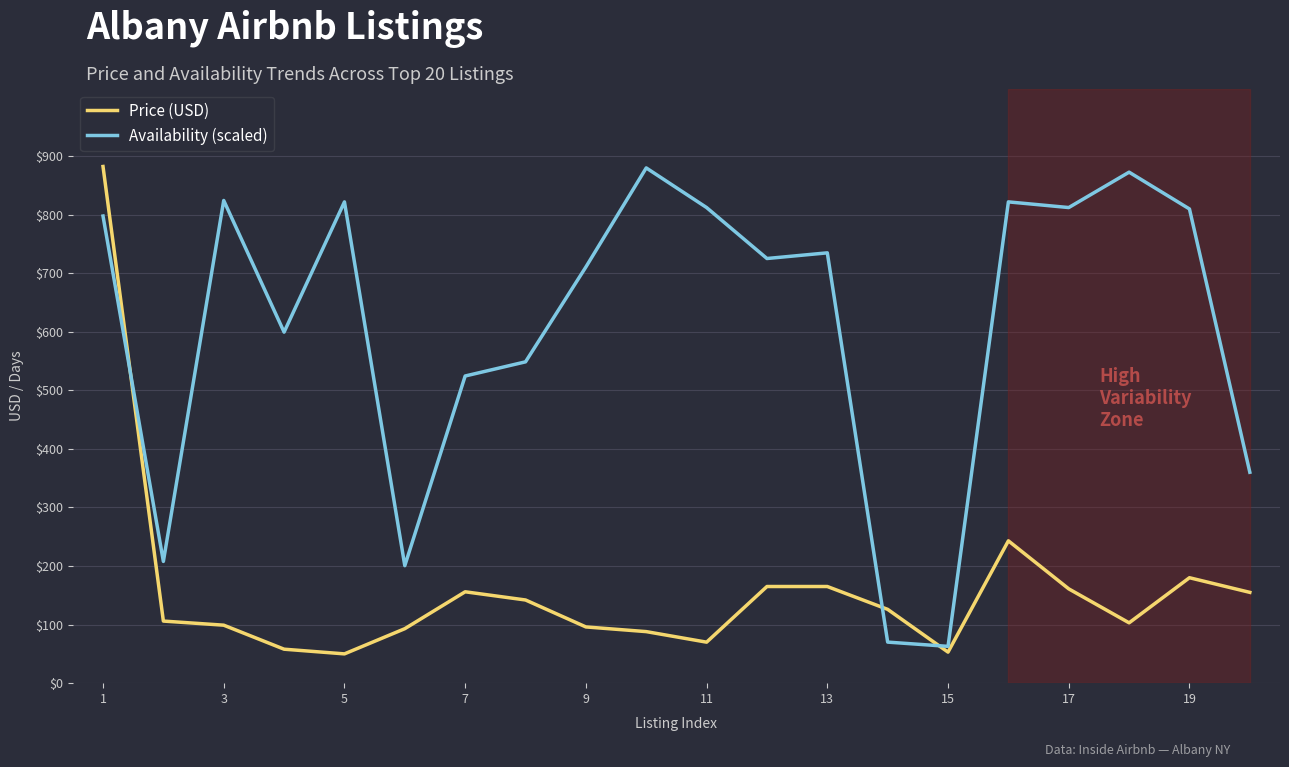

What is the difference between the maximum and second lowest values in the Price (USD) series?

829.0